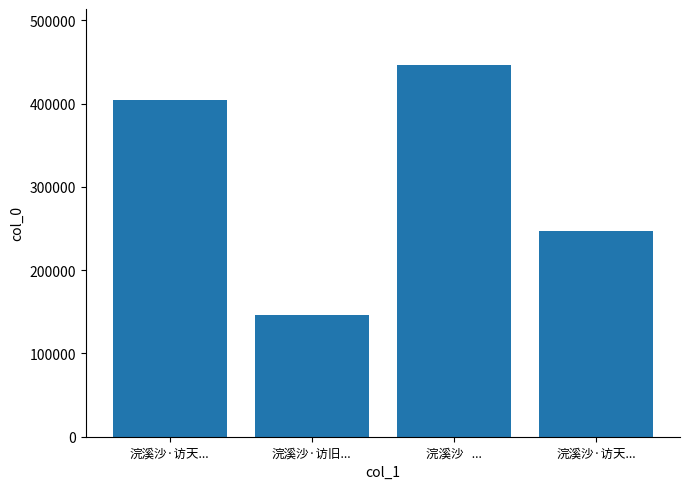

What is the difference between the maximum and minimum values?

300124